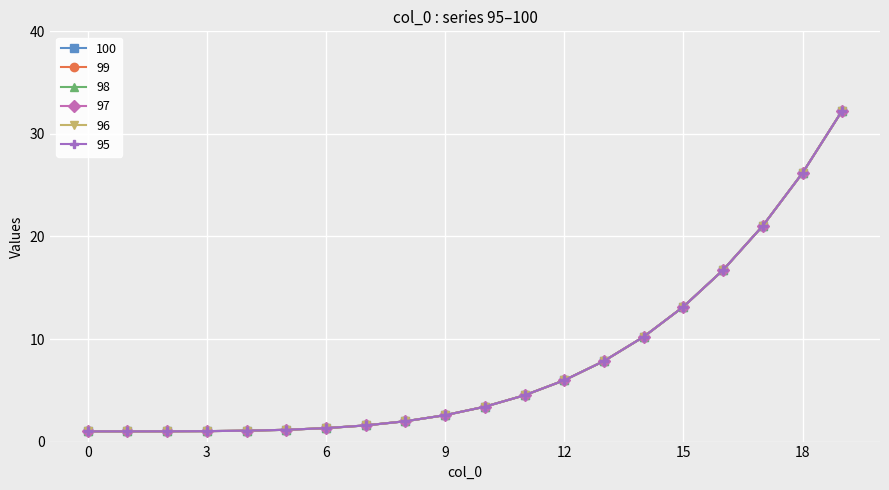

Does the chart have visible grid lines?

Yes